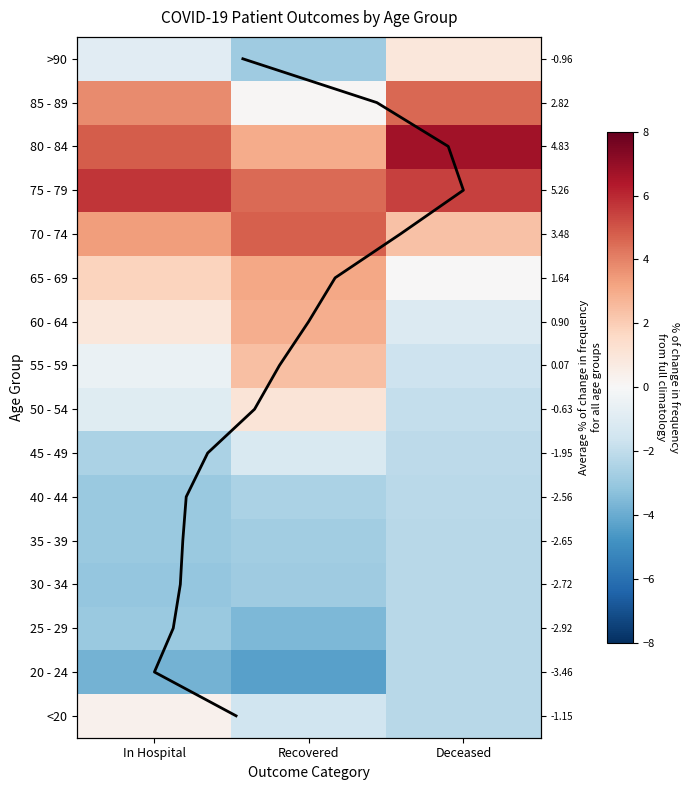

How many data points in 80 - 84 are above 4?

2